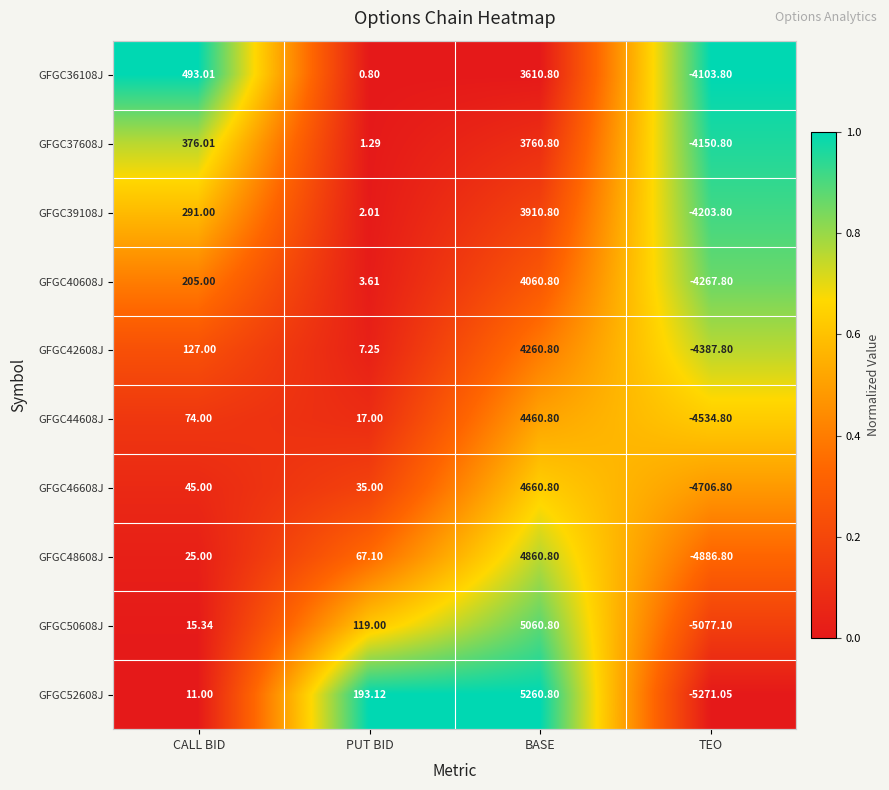

Which label corresponds to the smallest value in the chart?

TEO